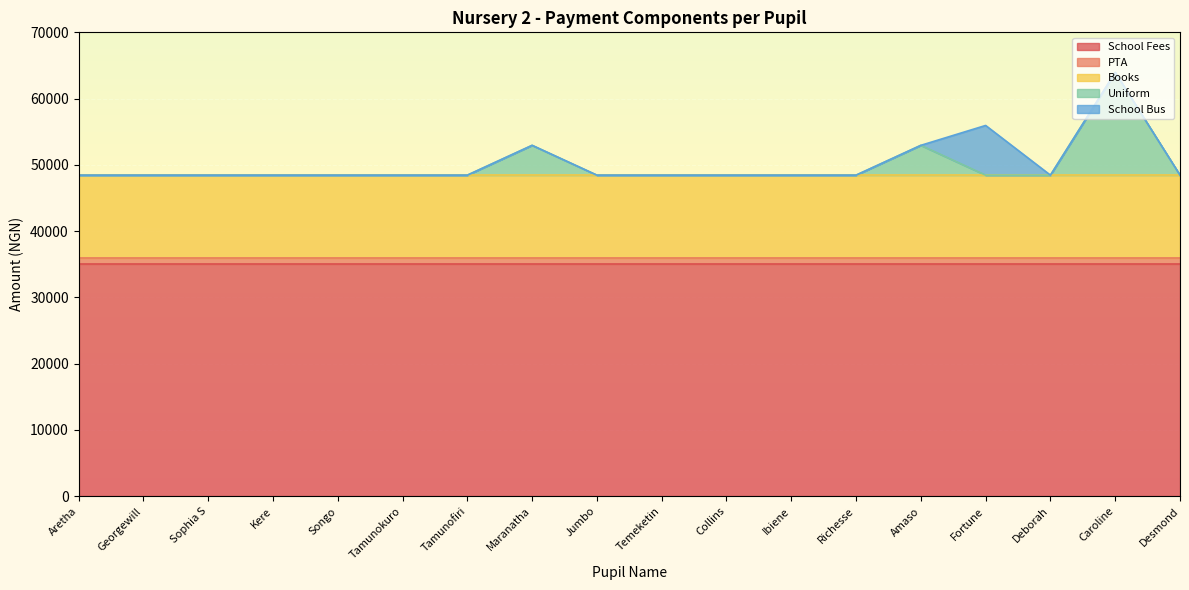

What is the spread (max minus min) of values at Desmond?

35000